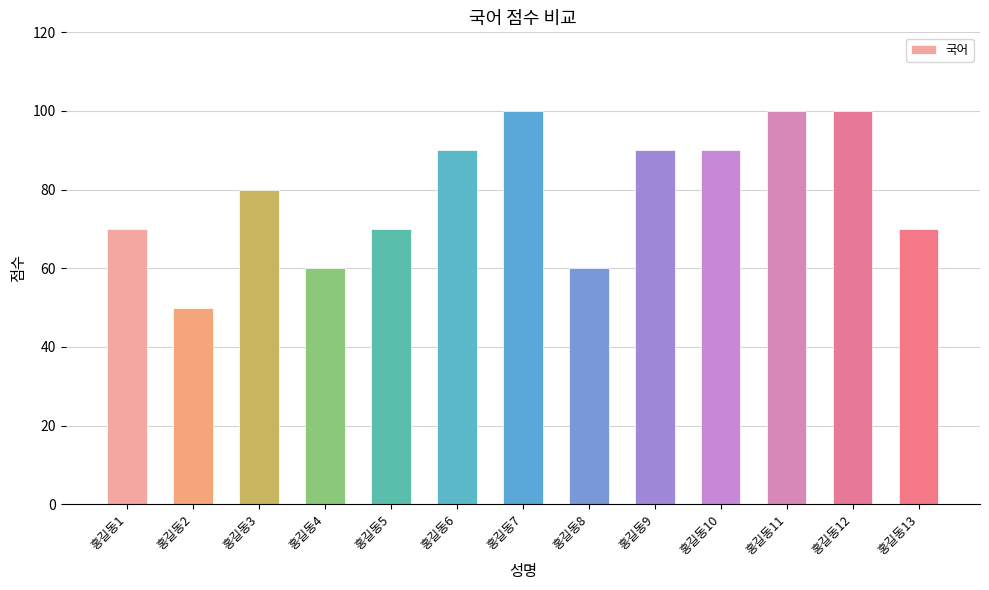

How many bars are there in total?

13